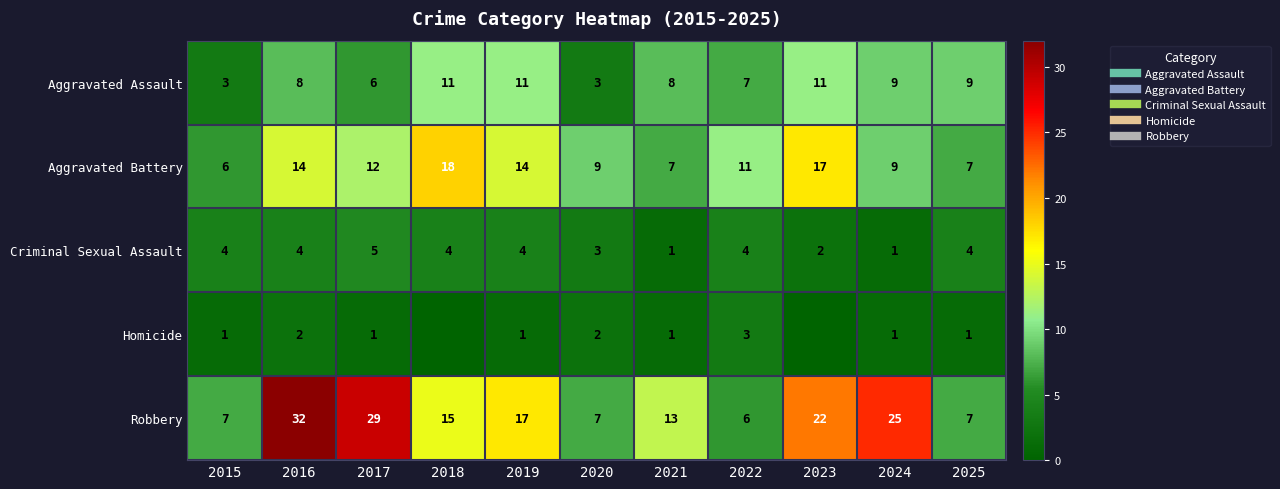

What is the sum of all Aggravated Battery values?

124